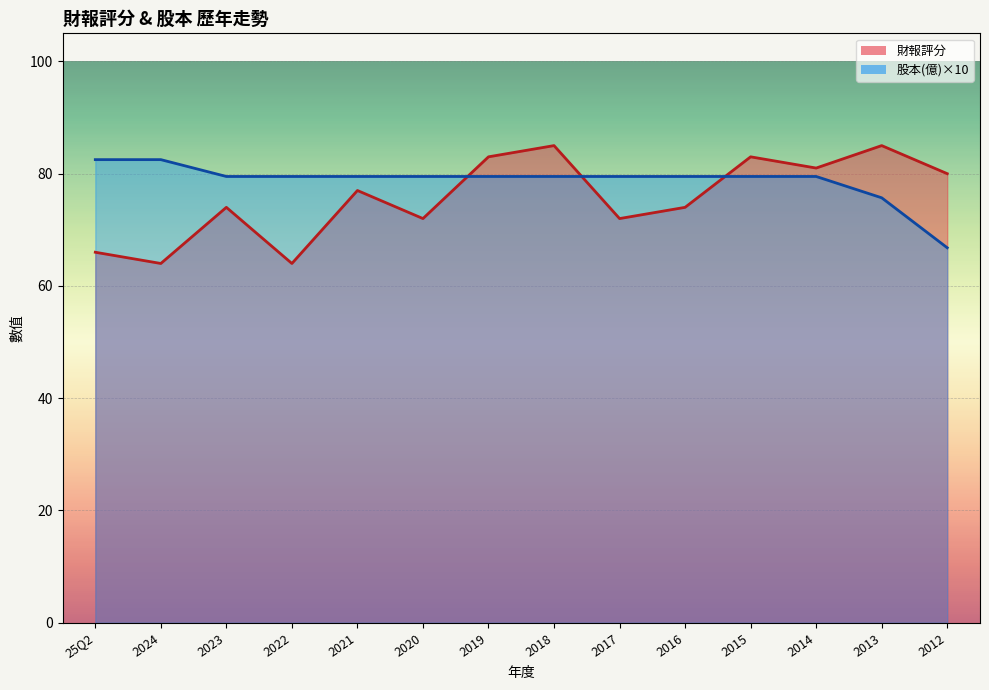

The value of 股本(億) at 2014 is 79.5. True or false?

True